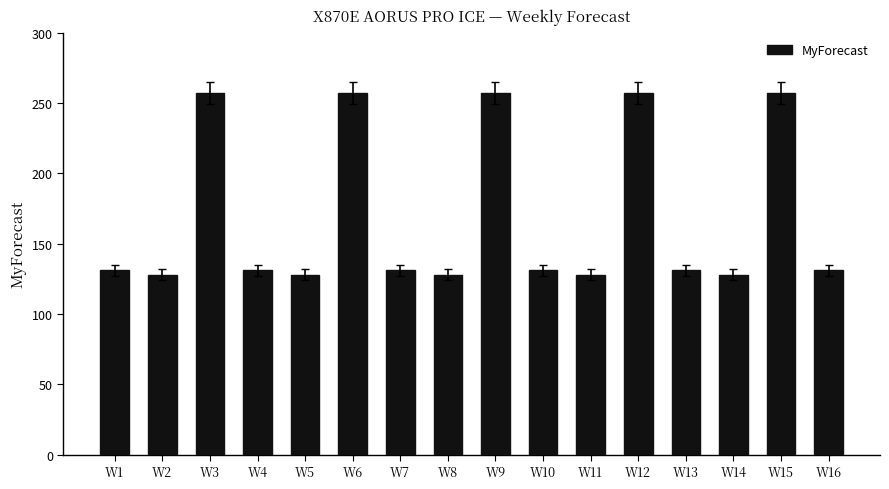

What is the smallest value displayed?

128